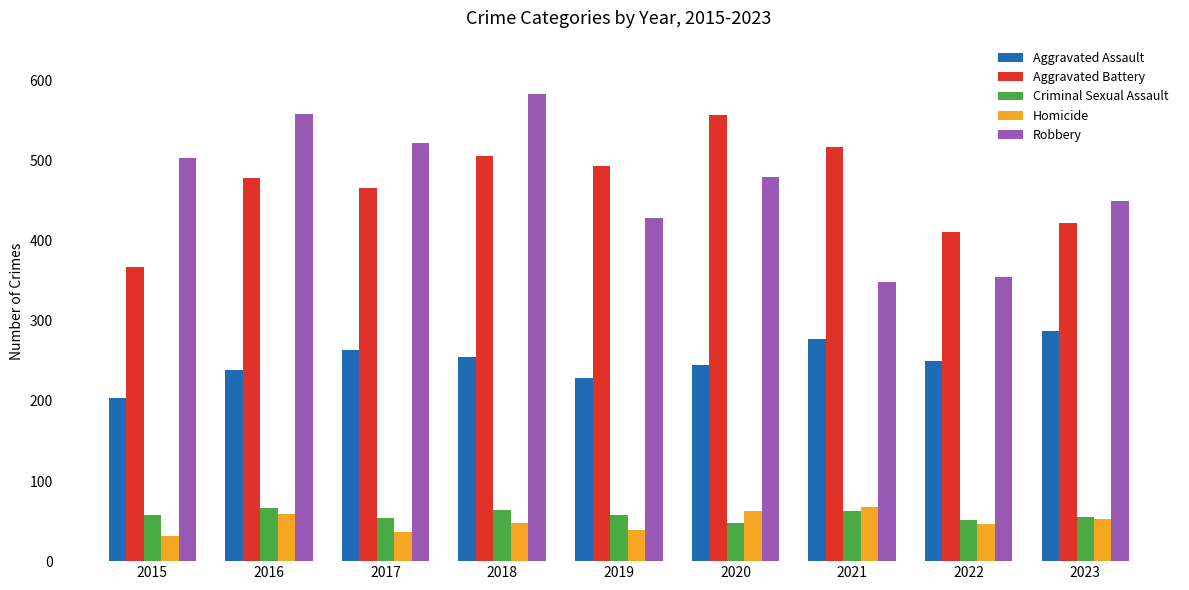

At how many categories does at least one series exceed 440?

8